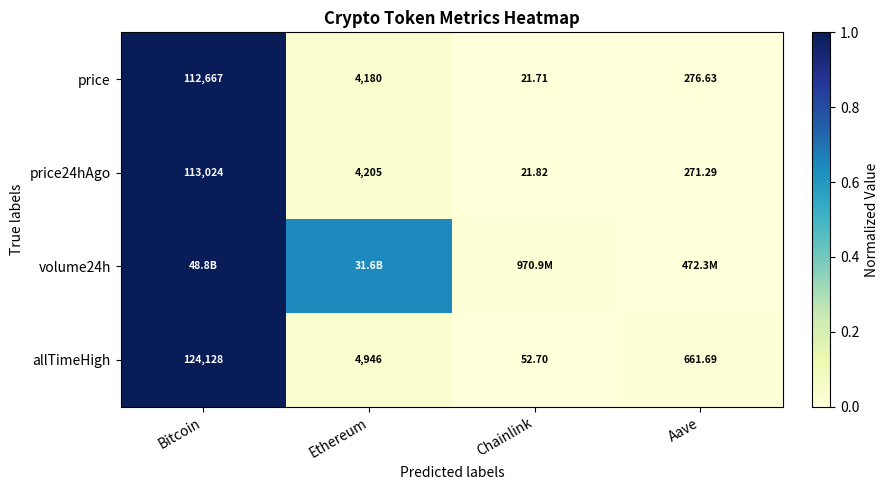

Where is price24hAgo nearest to the value 56522?

Ethereum